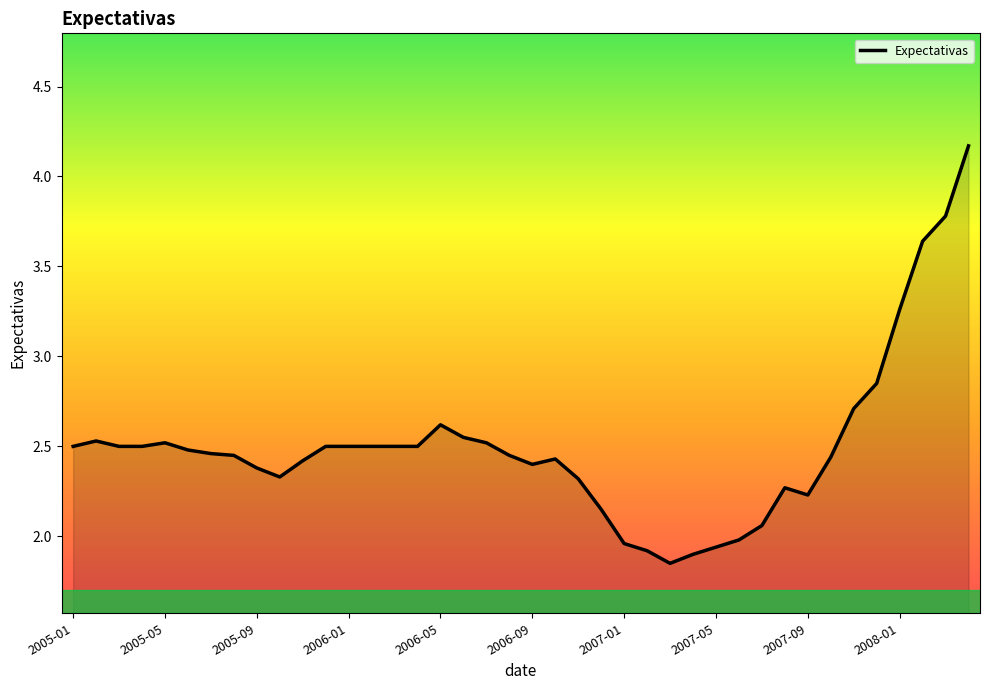

What is the difference between the maximum and minimum values?

2.3